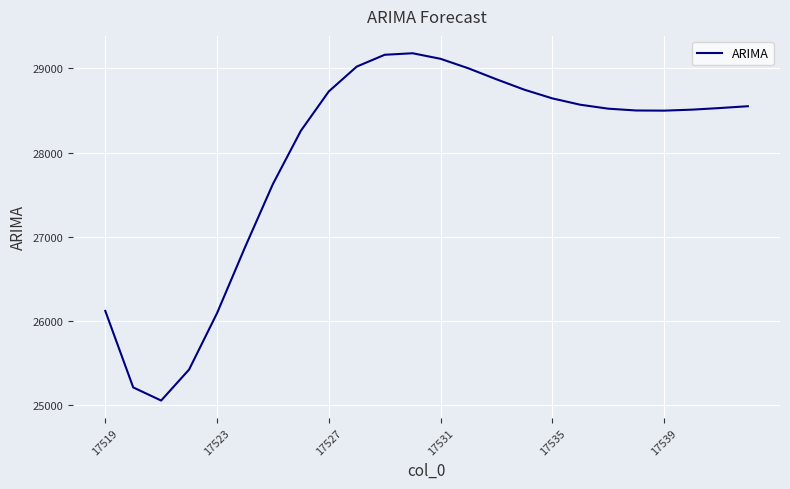

What is the difference between the maximum and minimum values?

4128.5